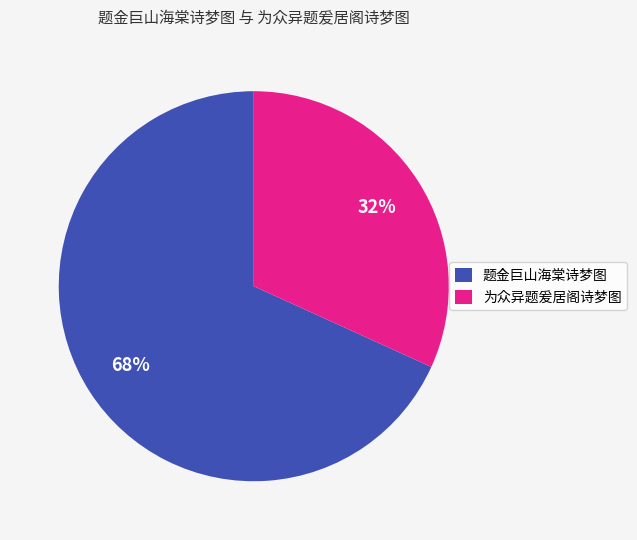

To the nearest percent, what is the difference between the largest and smallest slice percentages?

36%